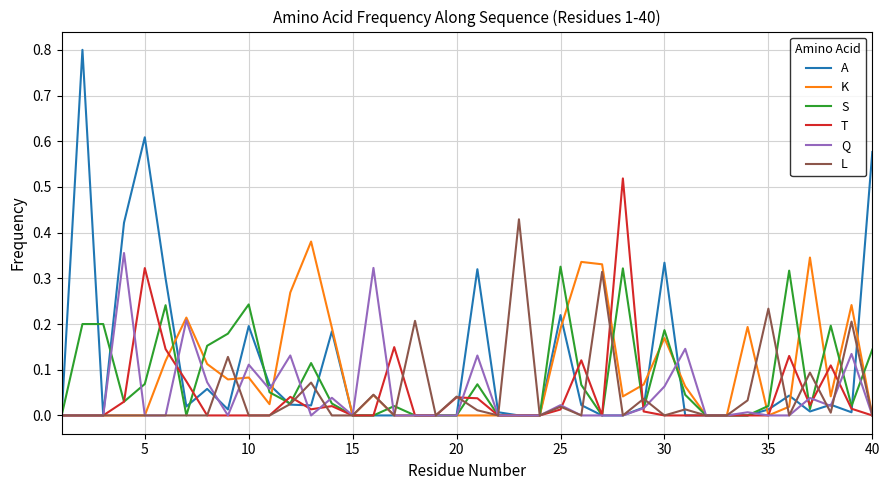

What is the maximum value shown in the chart?

0.8